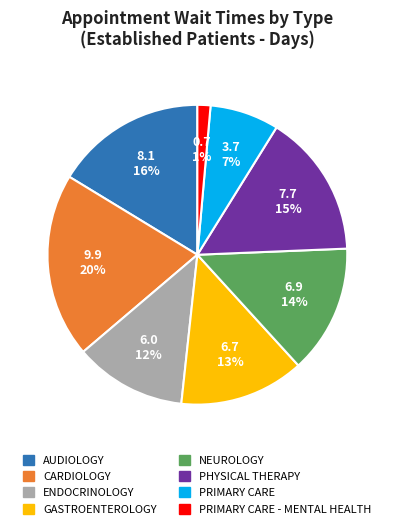

Is there a majority slice in this chart?

No